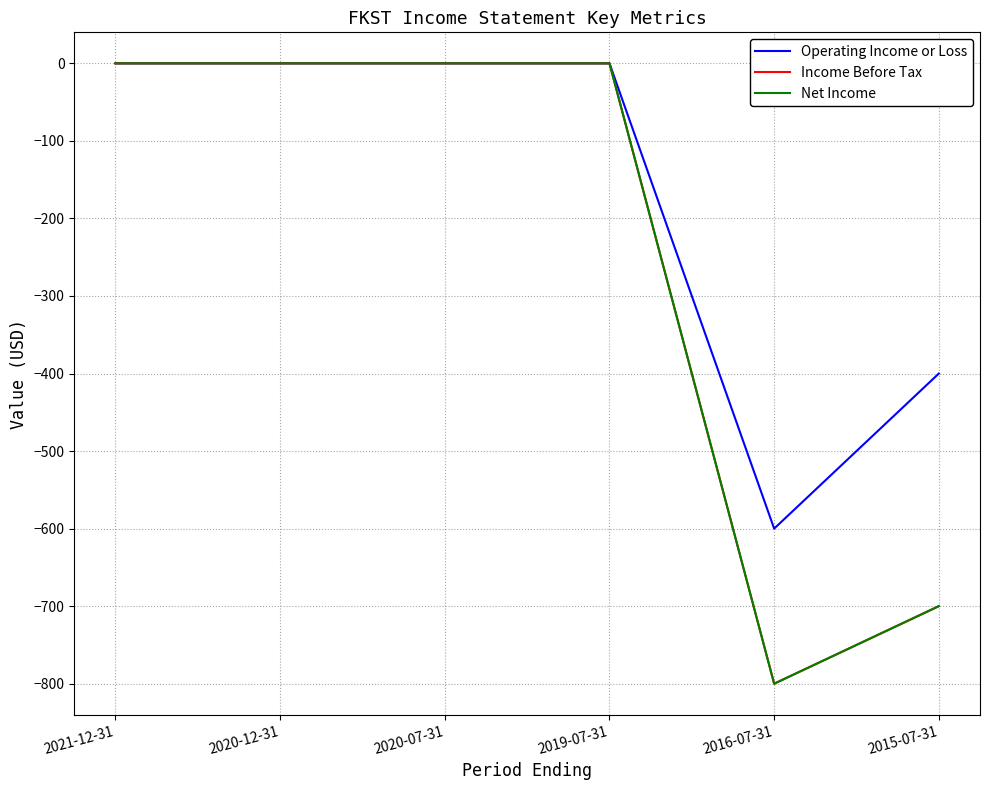

True or false: Net Income has more than 0 points higher than both neighbors.

False